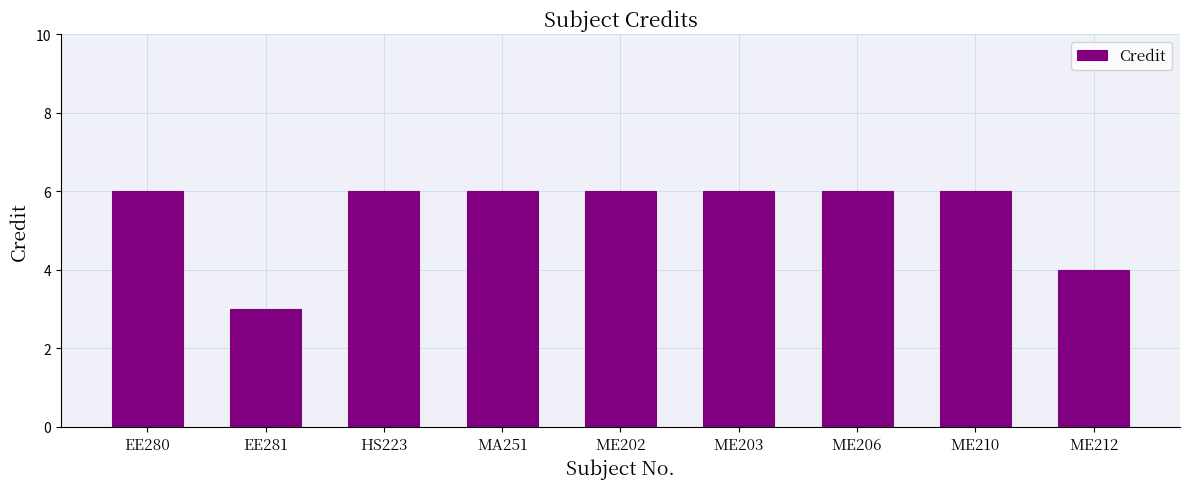

Reading right to left, extract all data points from this chart.

4	6	6	6	6	6	6	3	6